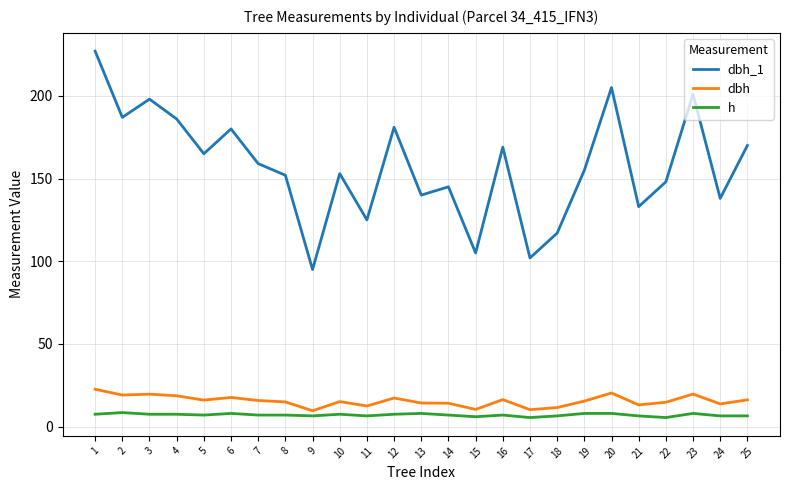

What is the difference between the second highest and minimum values in the h series?

2.5